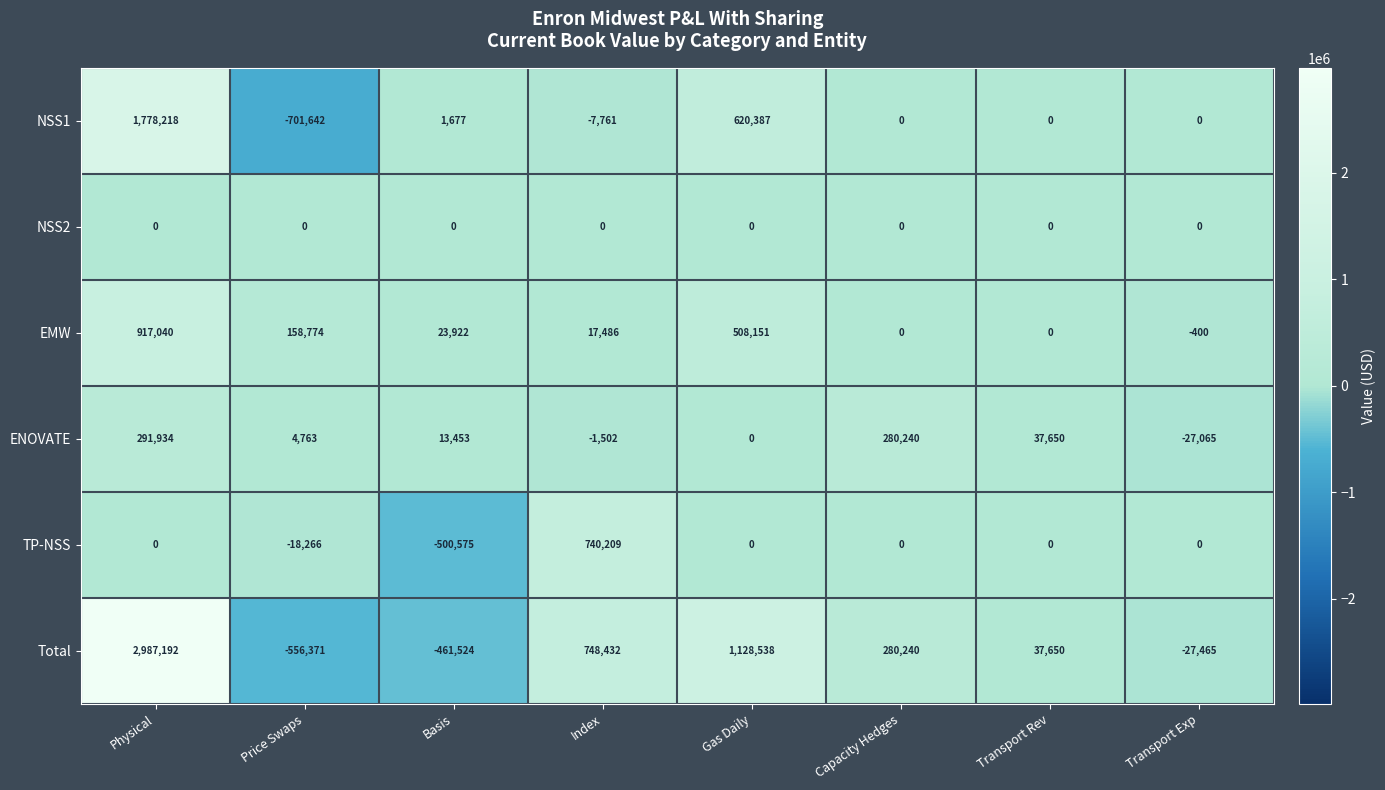

Which series has the widest spread of values?

Total